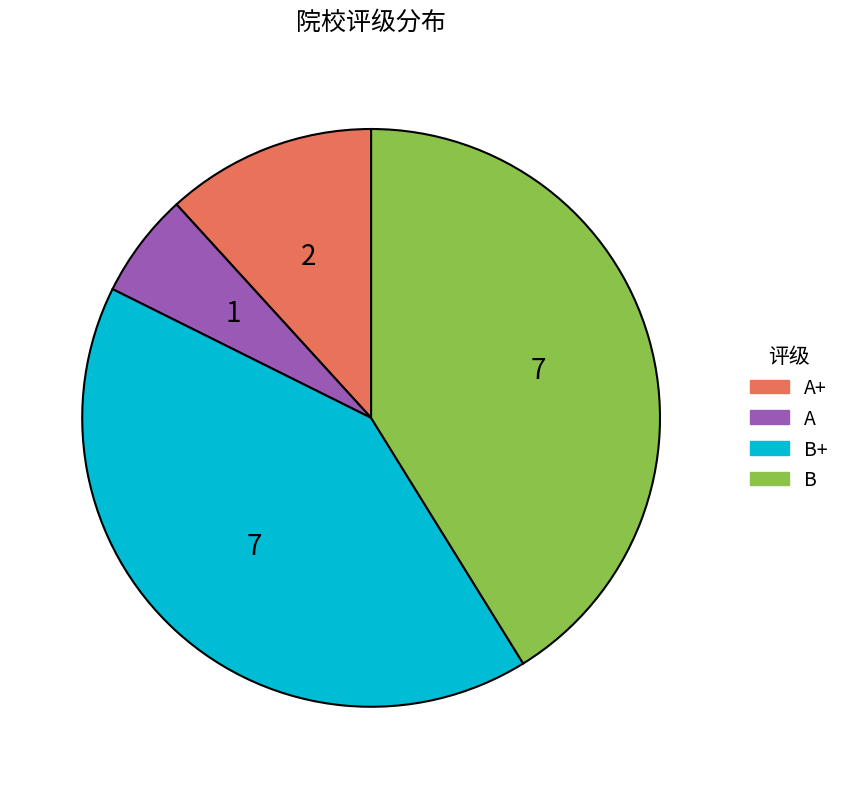

Is there any slice that represents more than half of the pie?

No